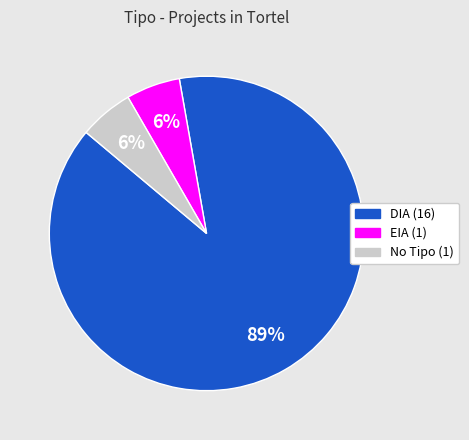

Count the number of slices in the pie.

3